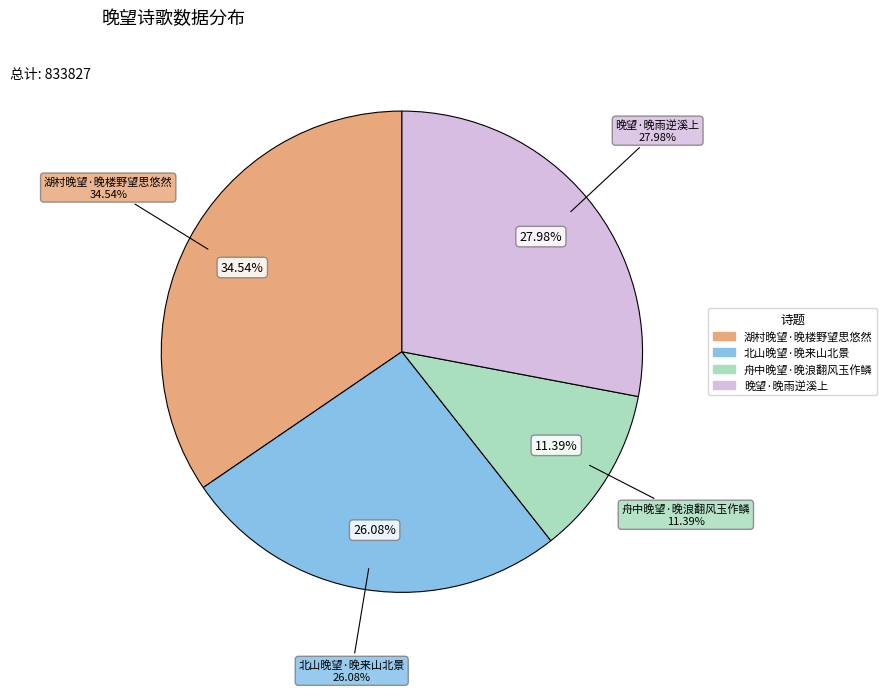

Is there a majority slice in this chart?

No